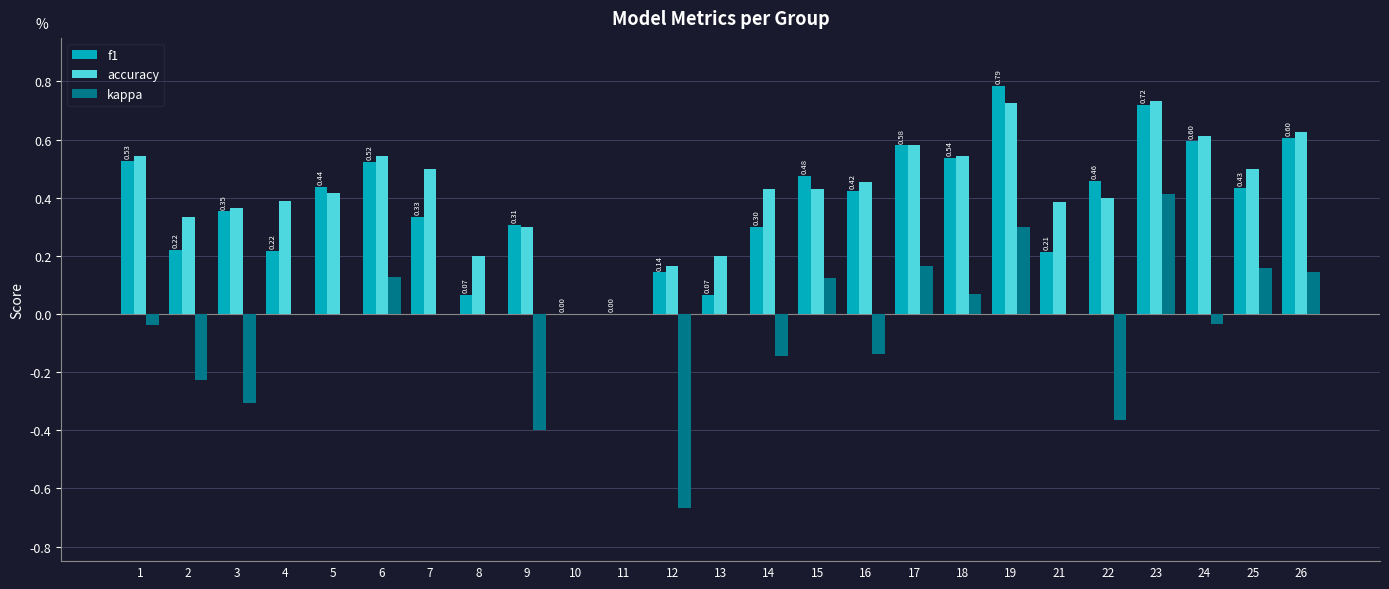

What is the sum of all f1 values?

9.3